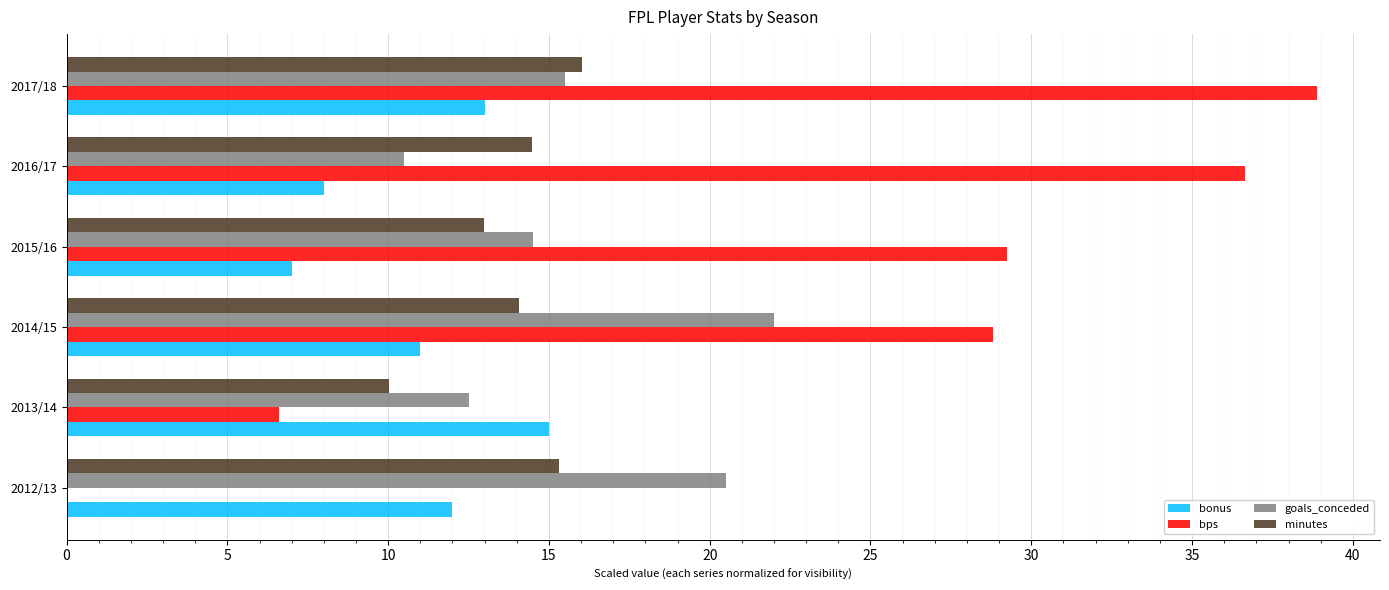

True or false: bonus has a value of 5.3 at 2012/13.

False